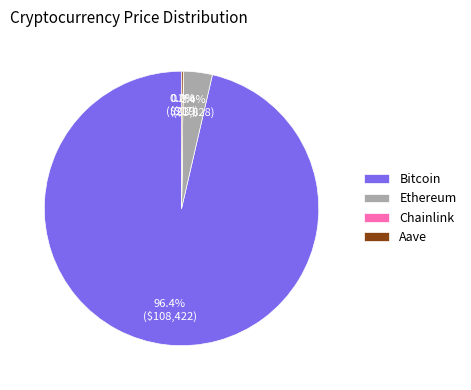

Combined, what portion of the pie is Bitcoin and Ethereum?

99.8%